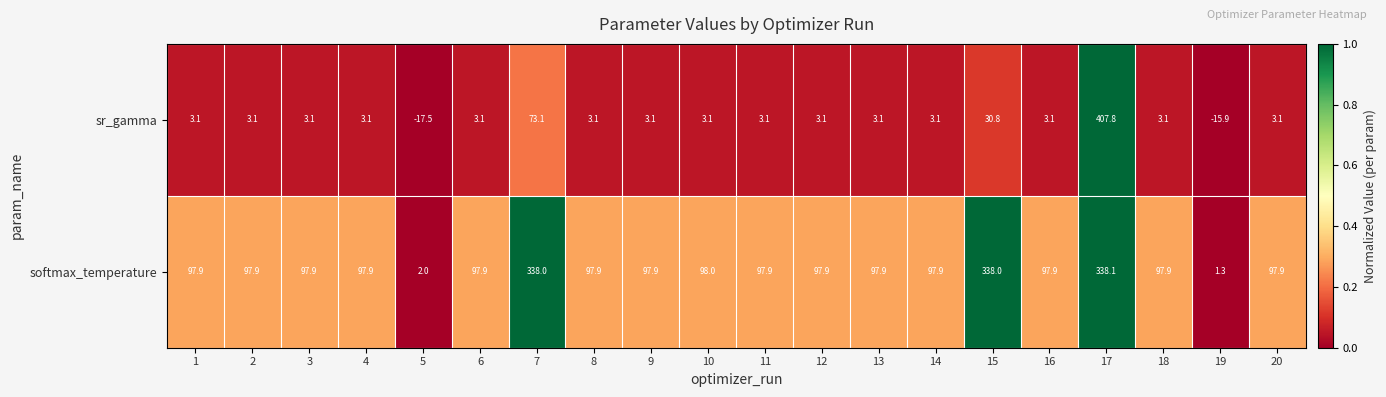

What is the average value of the softmax_temperature series?

124.3